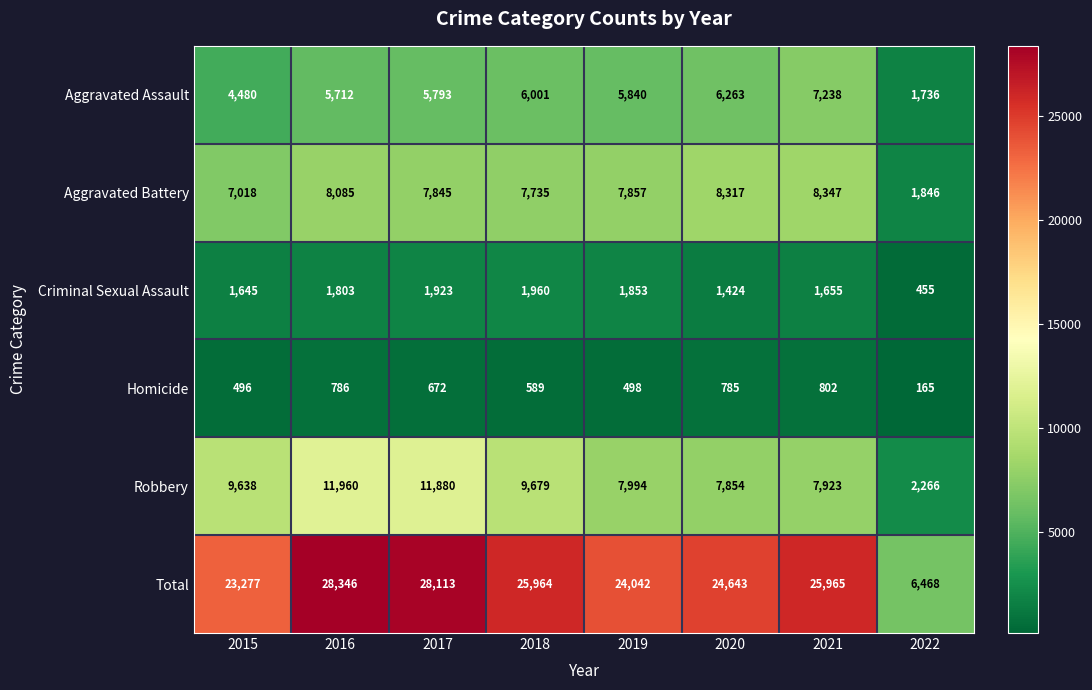

What is the sum of all Aggravated Assault values?

43063